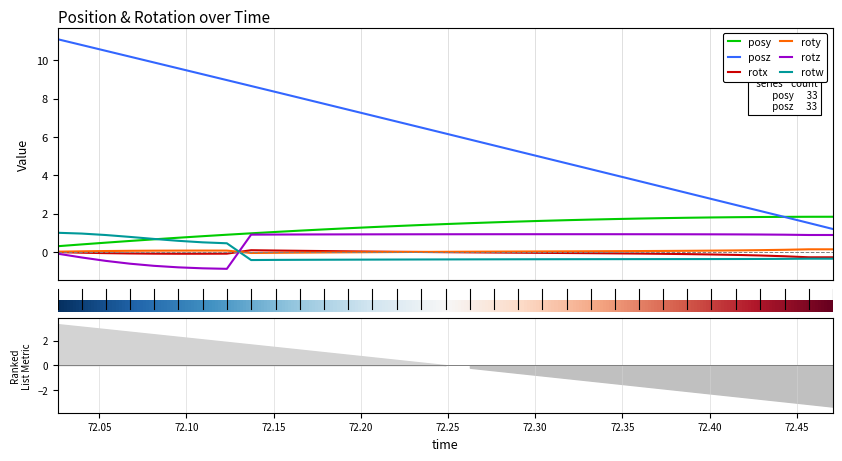

Count the number of data series in this chart.

6